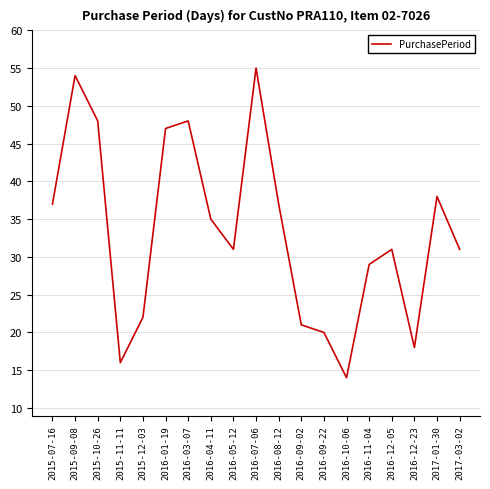

Approximately how many times larger is the value at 2016-10-06 compared to 2015-09-08?

0.3